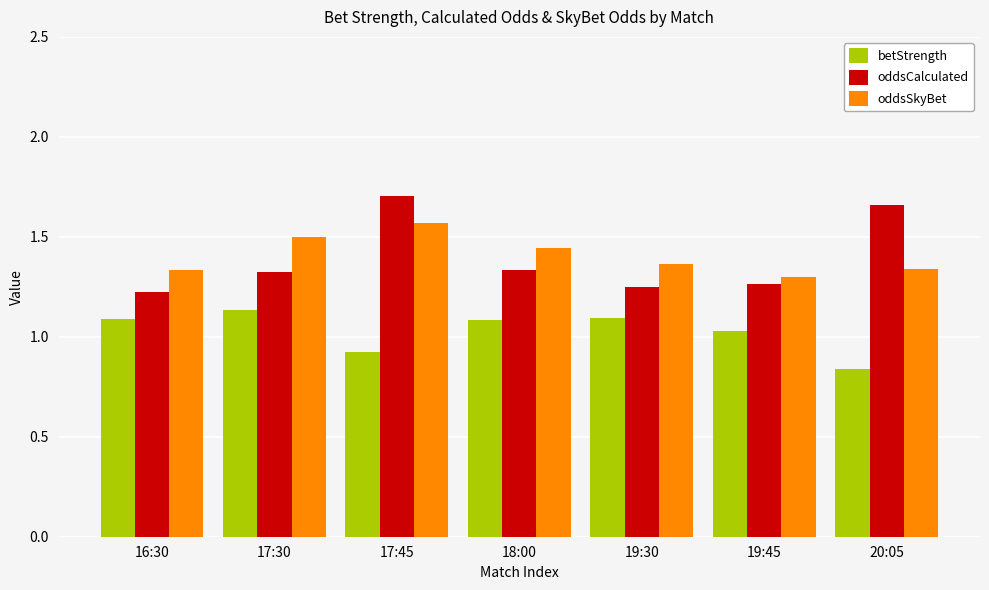

Is it true that oddsCalculated equals 1.3 at 18:00?

True